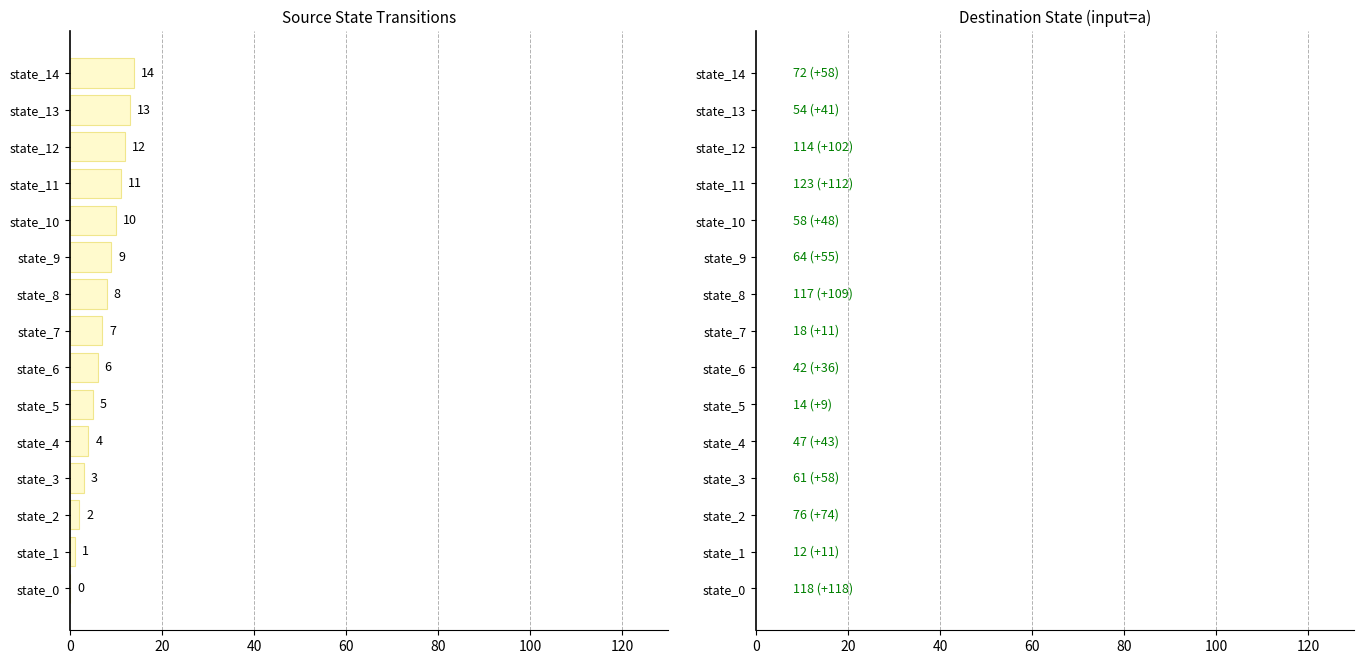

At which label is destination_state closest to 67?

state_9